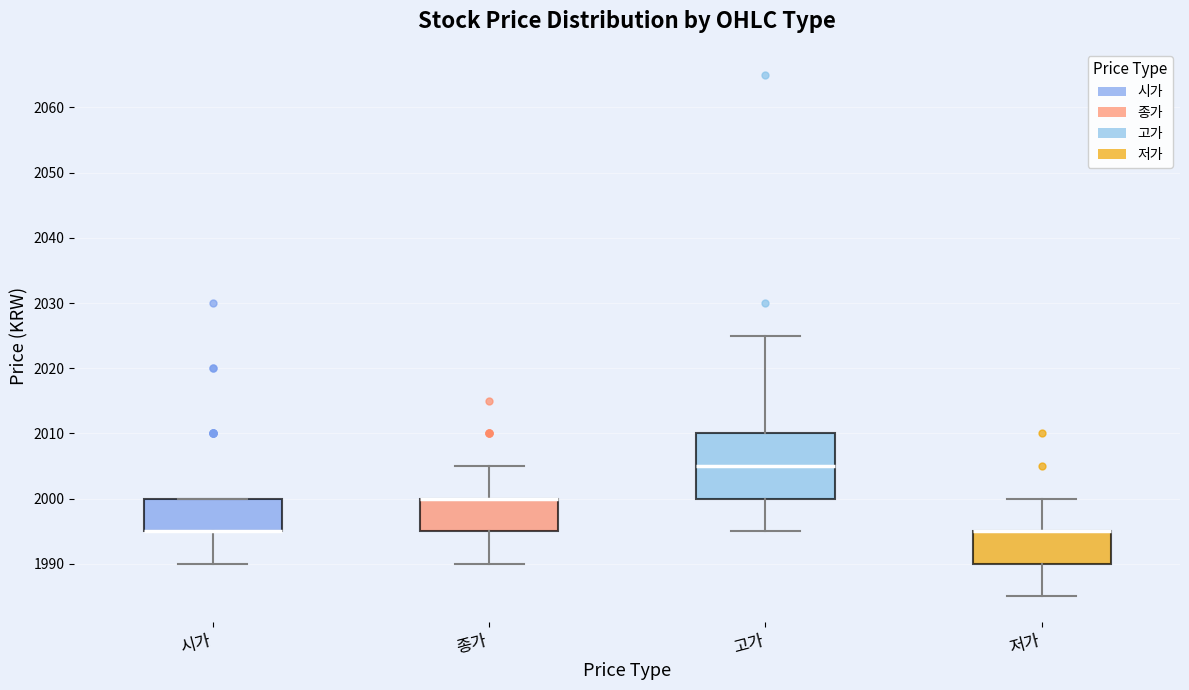

Where does the lower whisker of the box for 종가 end on the y-axis? The values are not printed on the chart, so give them approximately, as read against the axis.

1990